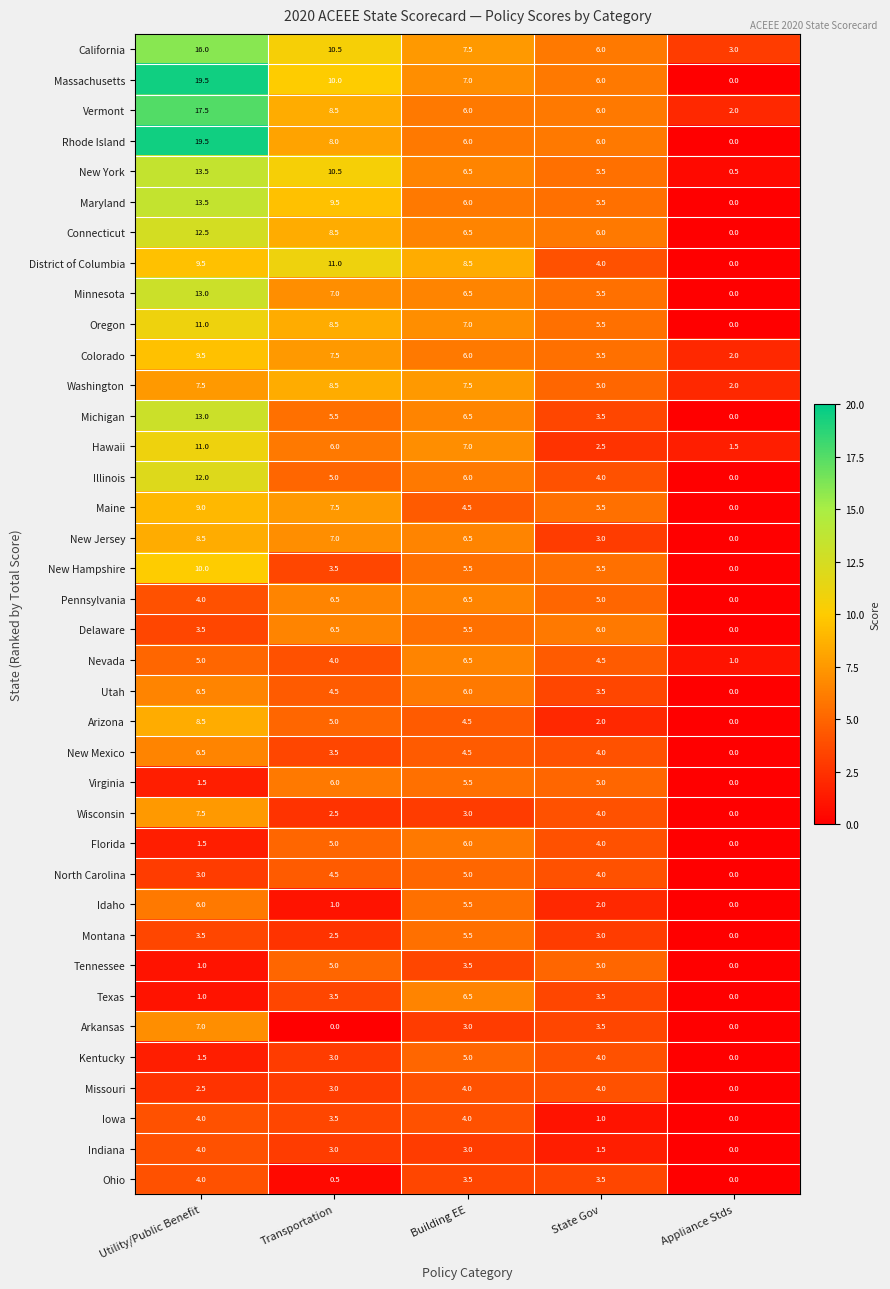

The value of Florida at Transportation is 5.0. True or false?

True